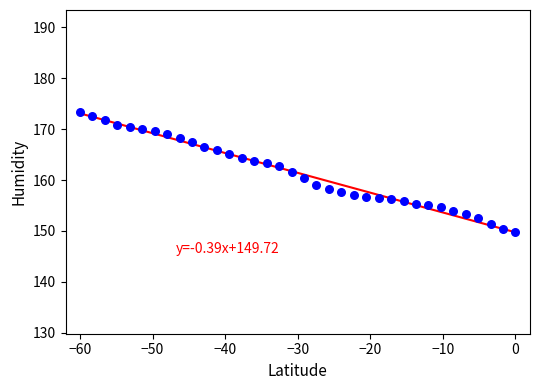

What is the range of X values (max minus min)?

60.0